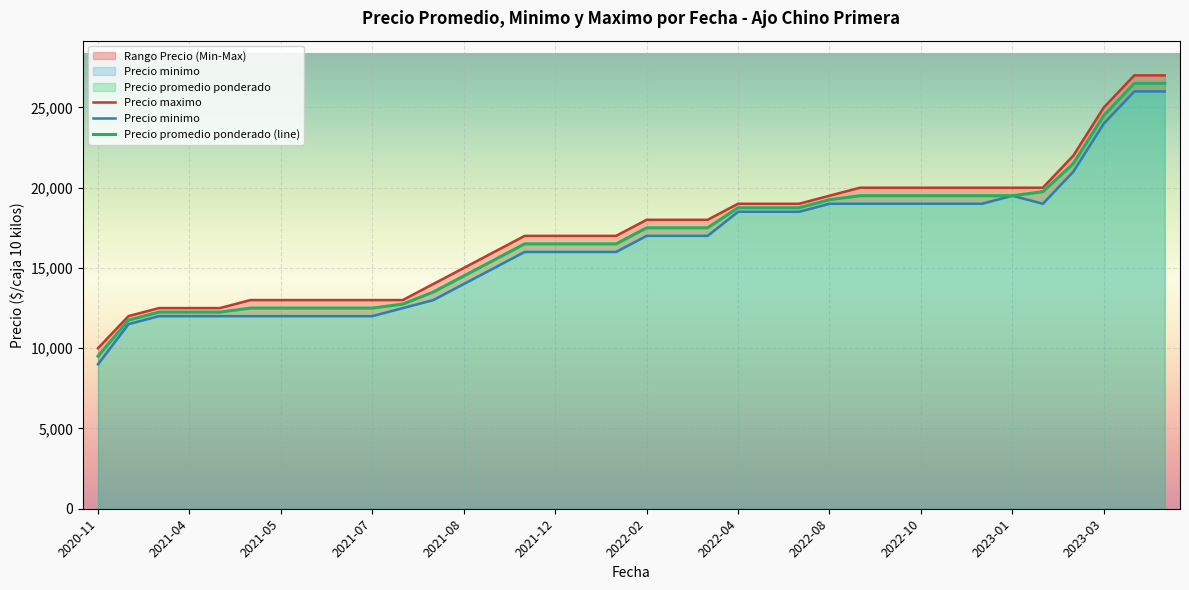

Reading right to left, transcribe all the data shown in this chart.

Precio promedio ponderado: 26500	26500	24500	21500	19750	19500	19500	19500	19500	19500	19500	19250	18750	18750	18750	17500	17500	17500	16500	16500	16500	16500	15500	14500	13500	12750	12500	12500	12500	12500	12500	12250	12250	12250	11750	9500
Precio minimo: 26000	26000	24000	21000	19000	19500	19000	19000	19000	19000	19000	19000	18500	18500	18500	17000	17000	17000	16000	16000	16000	16000	15000	14000	13000	12500	12000	12000	12000	12000	12000	12000	12000	12000	11500	9000
Precio maximo: 27000	27000	25000	22000	20000	20000	20000	20000	20000	20000	20000	19500	19000	19000	19000	18000	18000	18000	17000	17000	17000	17000	16000	15000	14000	13000	13000	13000	13000	13000	13000	12500	12500	12500	12000	10000